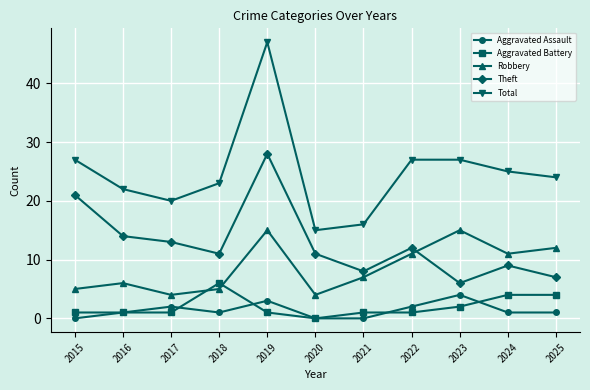

Rank the series by their maximum value, from highest to lowest.

Total, Theft, Robbery, Aggravated Battery, Aggravated Assault